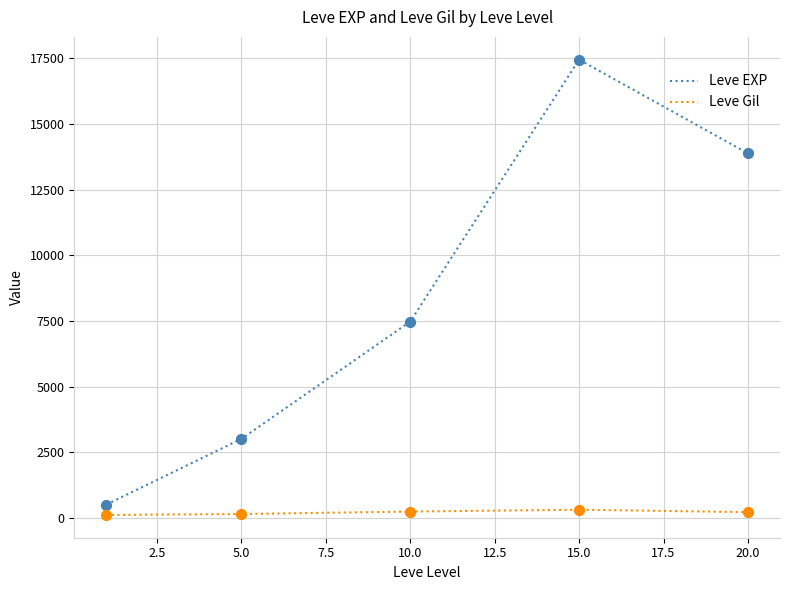

Which series has the largest range (max minus min)?

Leve EXP